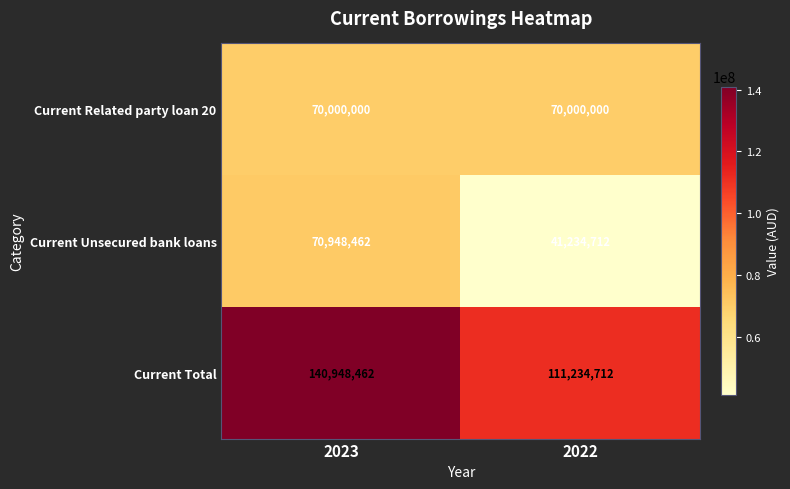

Which category has the lowest value in the Current Unsecured bank loans series?

2022